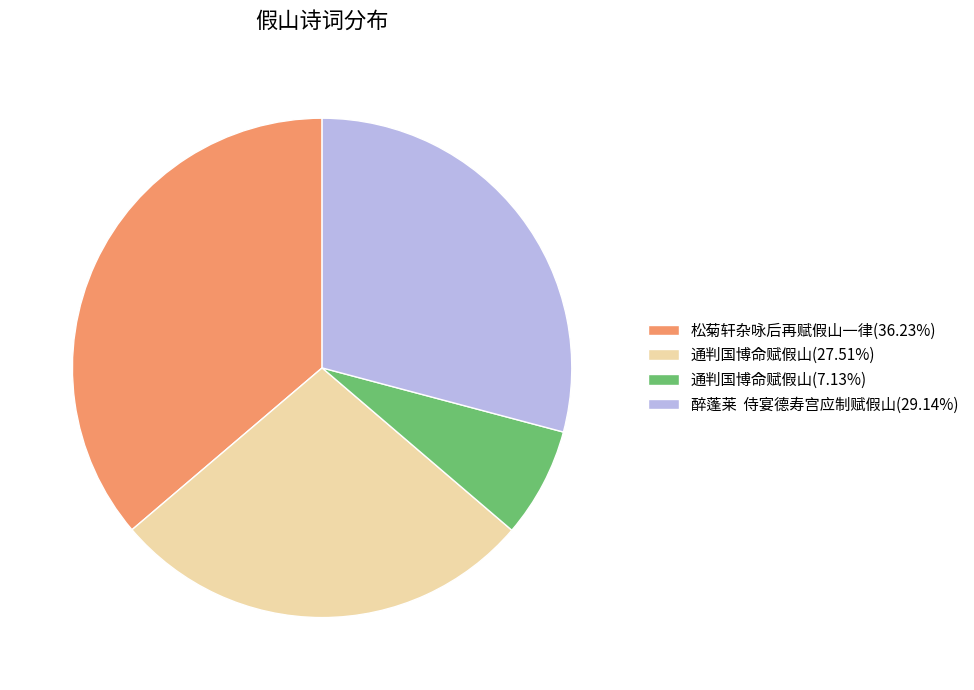

What is the ratio of the value at 醉蓬莱 侍宴德寿宫应制赋假山(29.14%) to the value at 通判国博命赋假山(7.13%)?

4.1